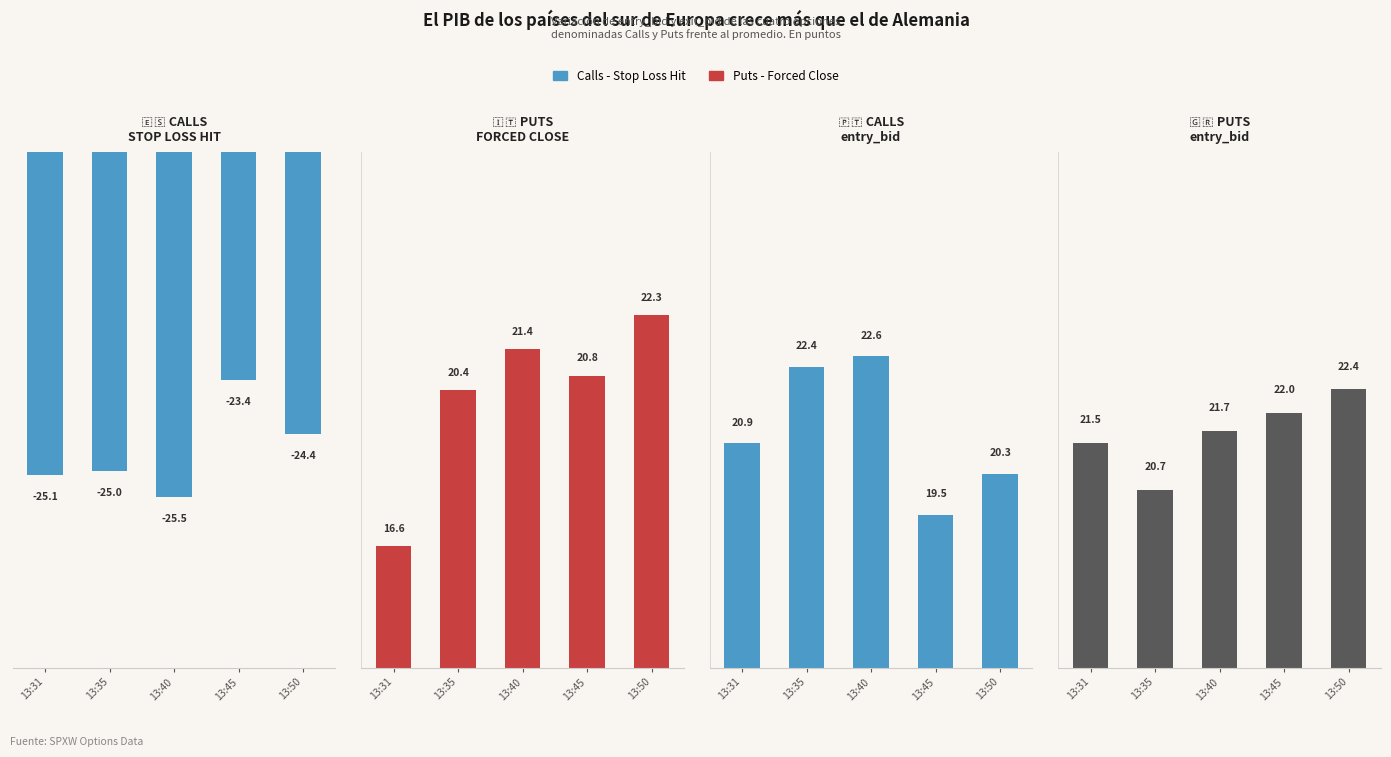

How many values in the PUTS entry_bid series are below 21?

1